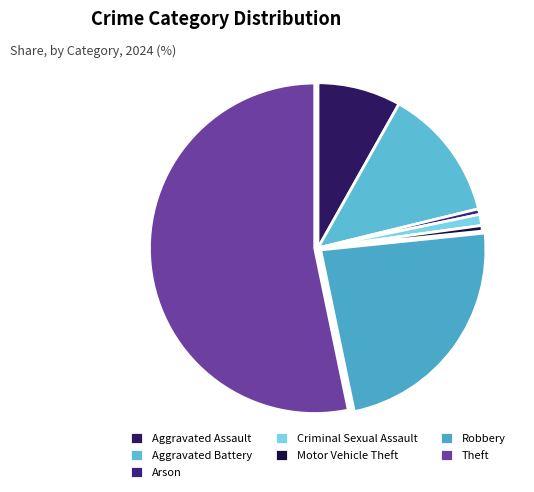

Approximately how many times larger is the value at Criminal Sexual Assault compared to Aggravated Battery?

0.1